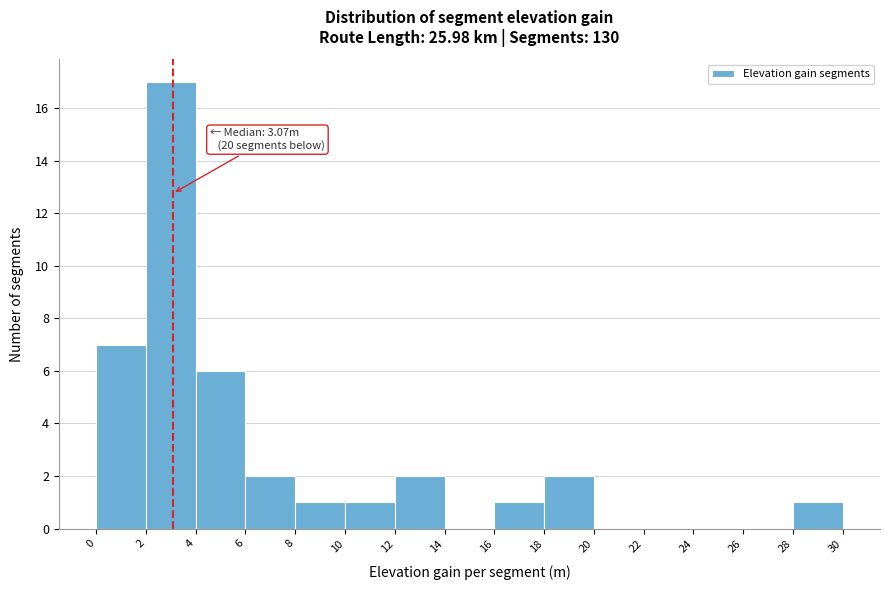

Over which range of the x-axis is the bar tallest?

2 to 4